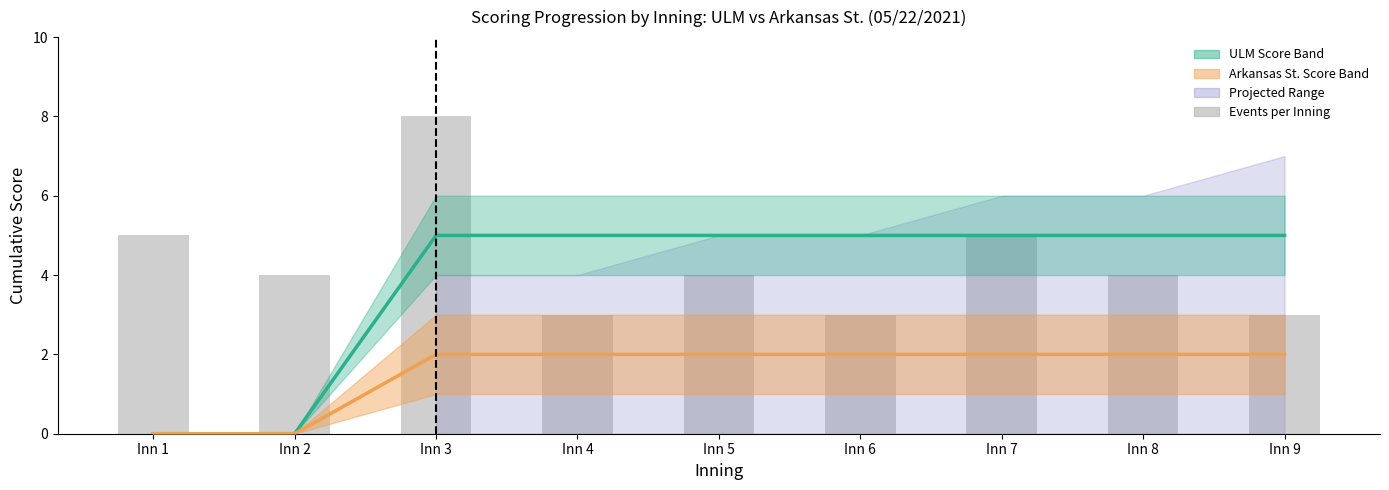

What is the spread (max minus min) of values at Inn 8?

3